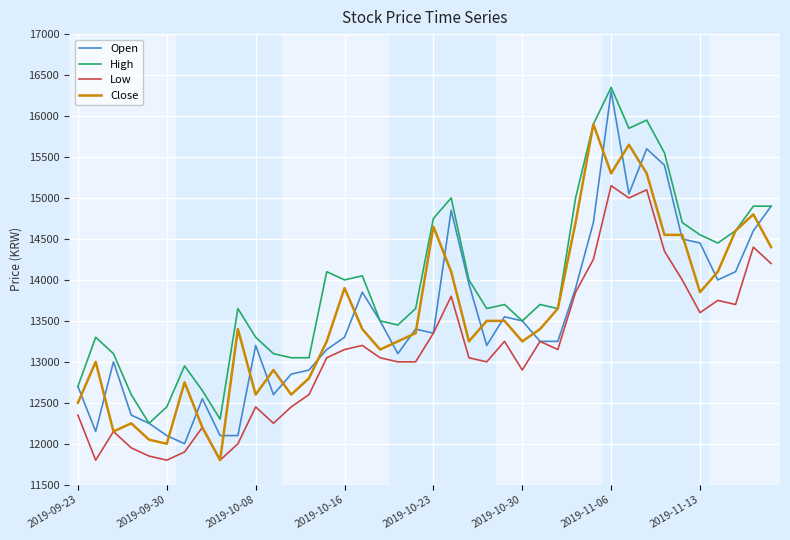

True or false: Low and High cross at least once.

False